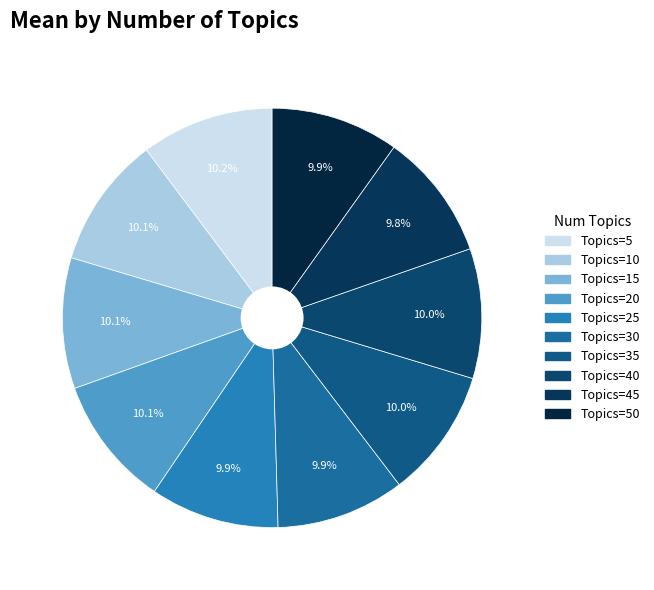

What is the largest slice in the pie chart?

5